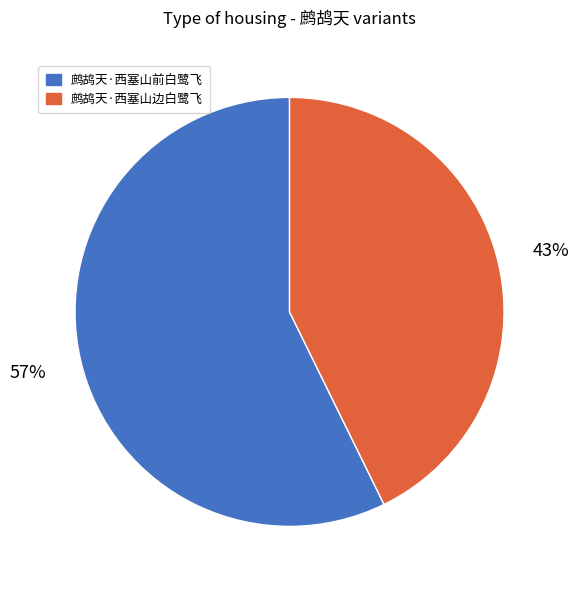

Which category has the smallest portion of the pie?

鹧鸪天·西塞山边白鹭飞